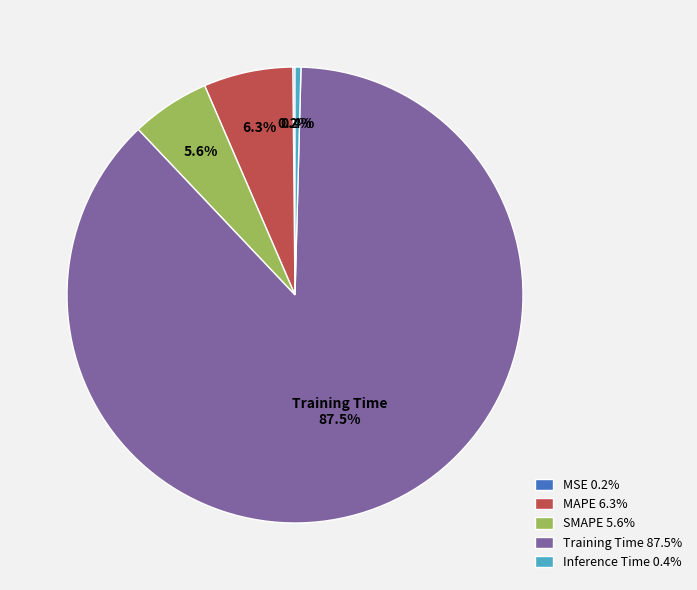

What is the majority slice?

Training Time